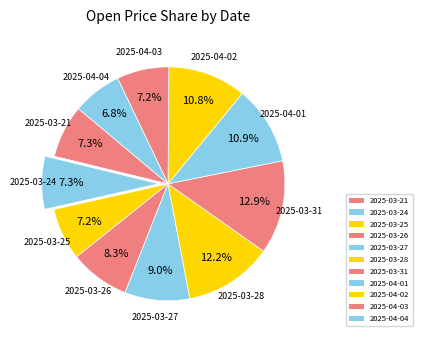

How many slices are in this pie chart?

11